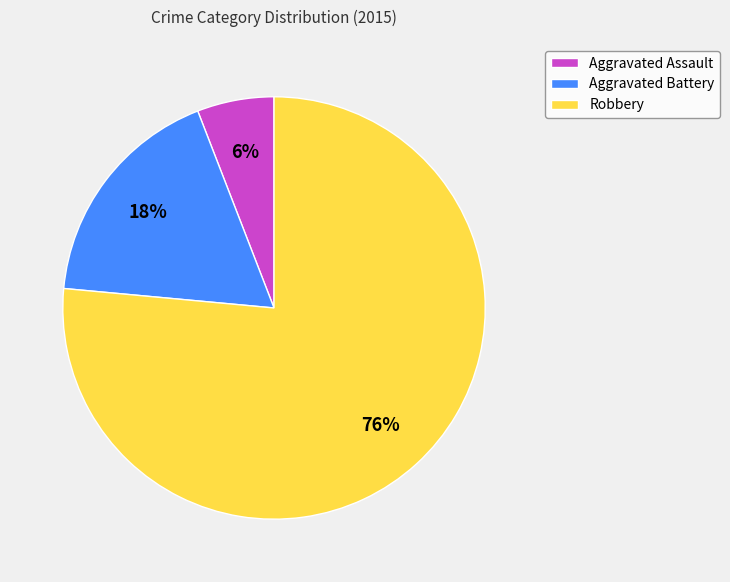

The Aggravated Battery slice represents 18% of the pie. True or false?

True